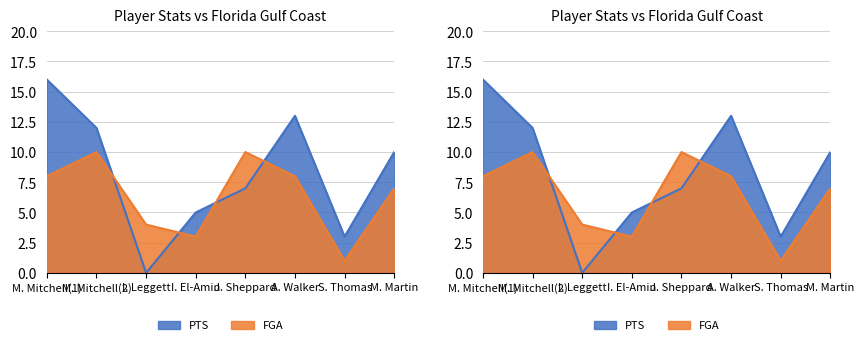

List the labels in order of PTS value, largest first.

M. Mitchell(1), A. Walker, M. Mitchell(2), M. Martin, J. Sheppard, I. El-Amin, S. Thomas, I. Leggett